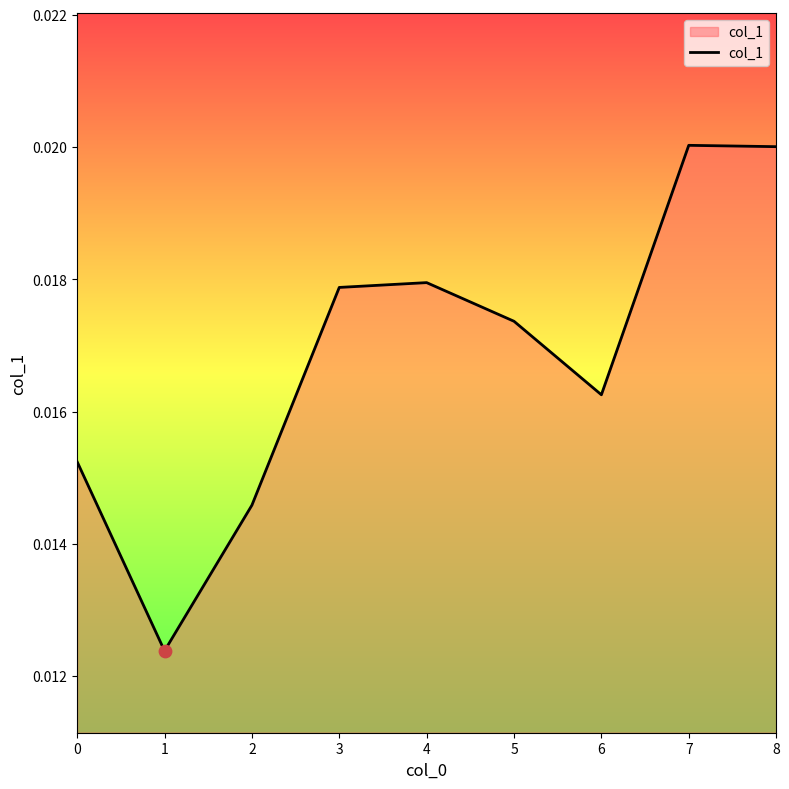

Between 3 and 5, which is larger?

3